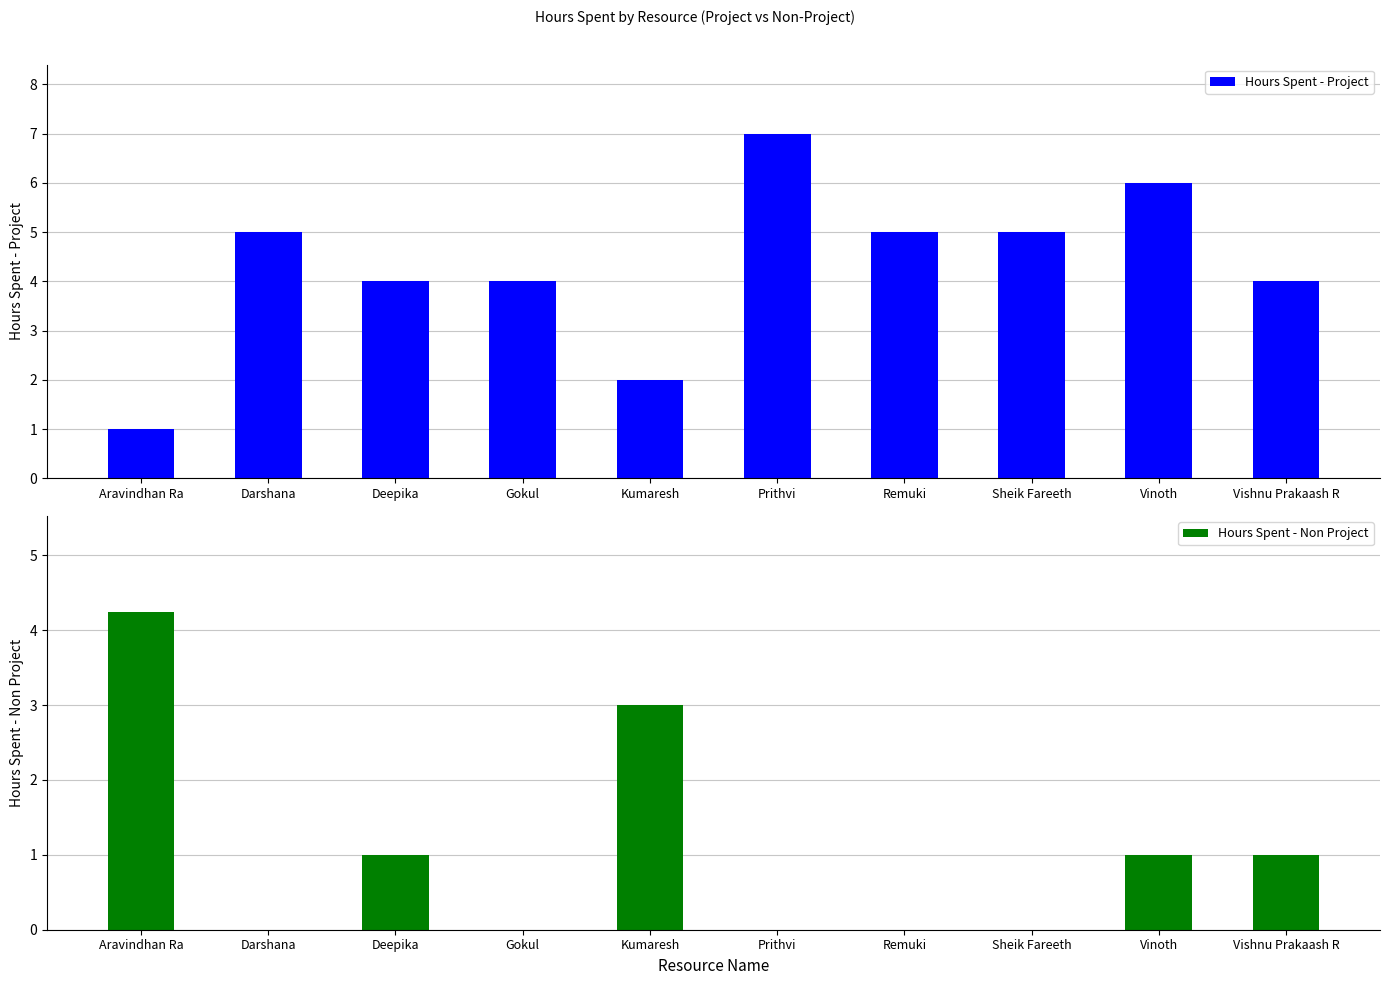

The value of Hours Spent - Project at Gokul is 4.0. True or false?

True